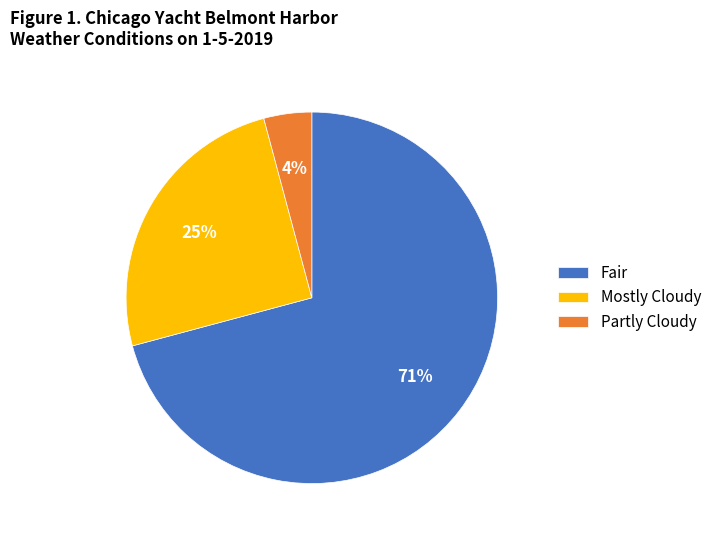

Does any single category account for the majority?

Yes